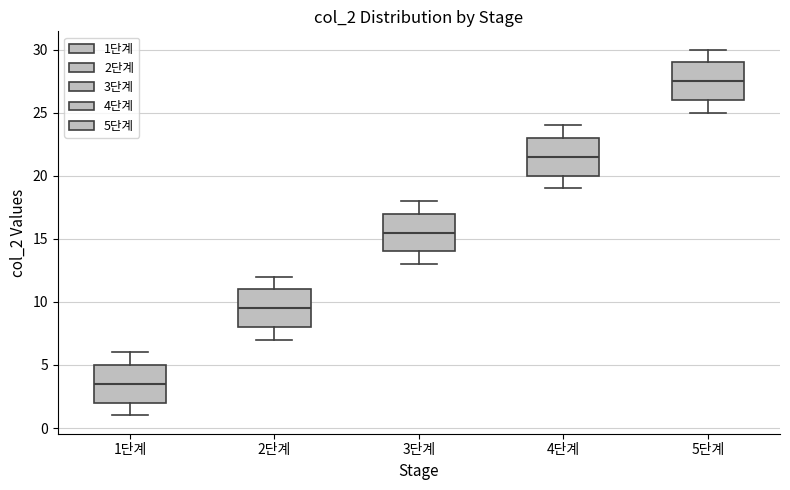

Reading left to right, read every box against the y-axis: the position of its median line, the range the box covers, and the ends of its whiskers. The values are not printed on the chart, so give them approximately, as read against the axis.

1단계: median 3.5, box 2.0 to 5.0, whiskers 1.0 to 6.0
2단계: median 9.5, box 8.0 to 11.0, whiskers 7.0 to 12.0
3단계: median 15.5, box 14.0 to 17.0, whiskers 13.0 to 18.0
4단계: median 21.5, box 20.0 to 23.0, whiskers 19.0 to 24.0
5단계: median 27.5, box 26.0 to 29.0, whiskers 25.0 to 30.0